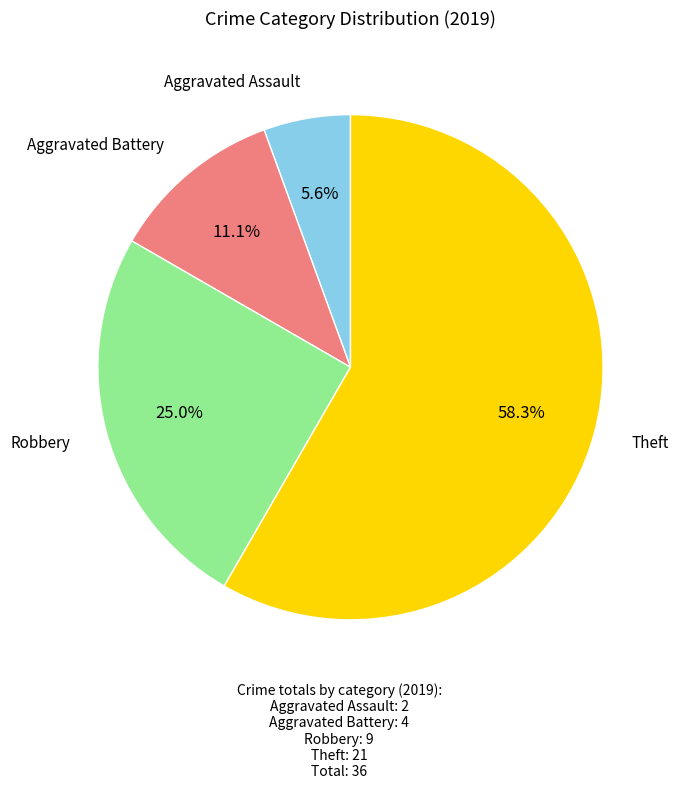

Does any single category account for the majority?

Yes